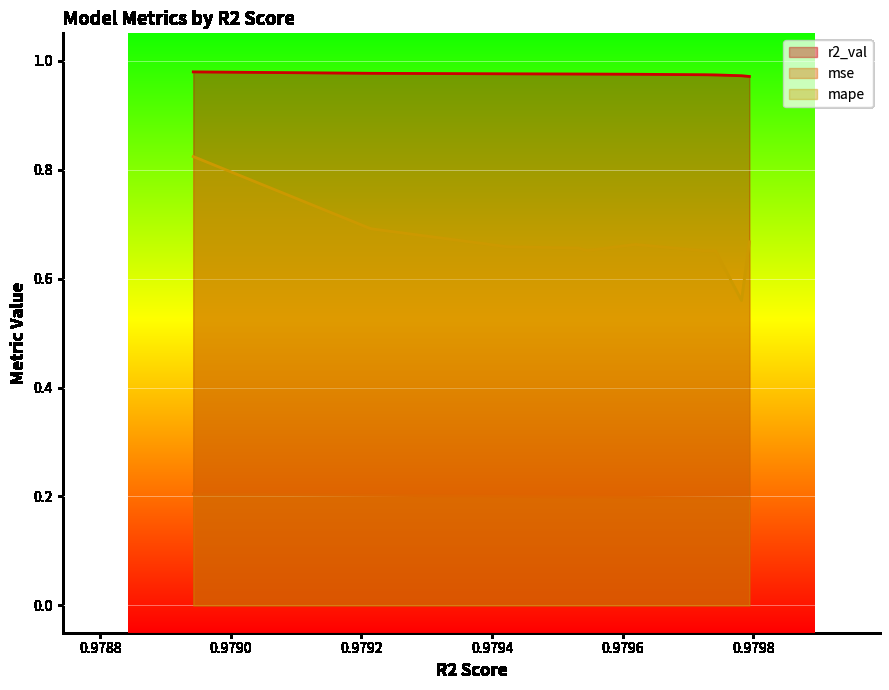

What are all the series names shown in the legend?

r2_val, mse, mape